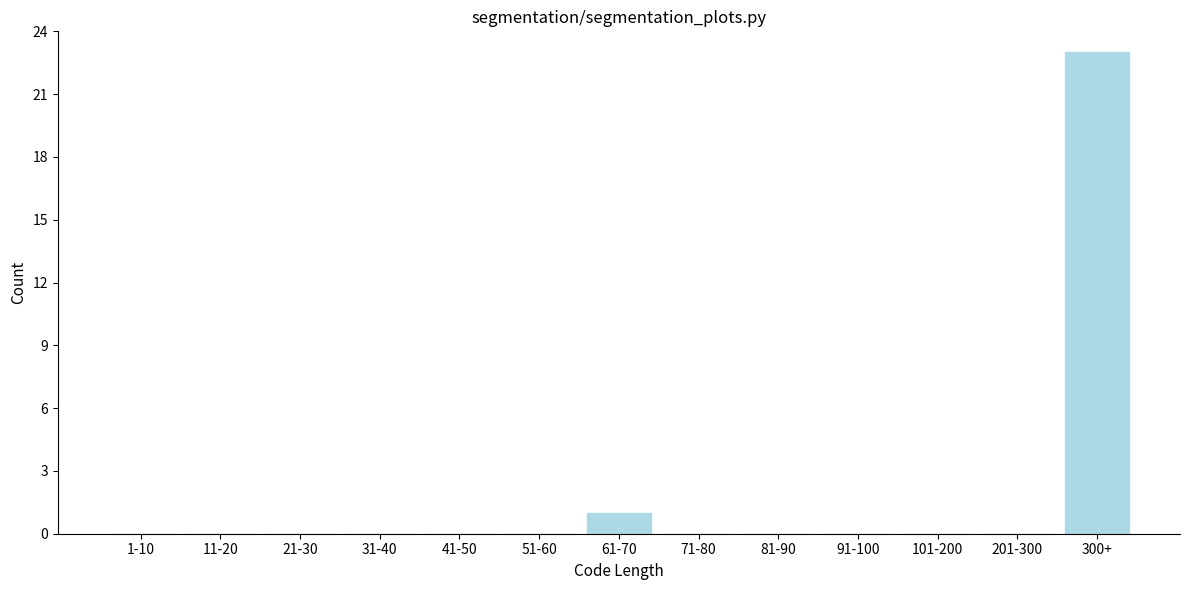

Reading left to right, transcribe all the data shown in this chart.

1-10=0	11-20=0	21-30=0	31-40=0	41-50=0	51-60=0	61-70=1	71-80=0	81-90=0	91-100=0	101-200=0	201-300=0	300+=23